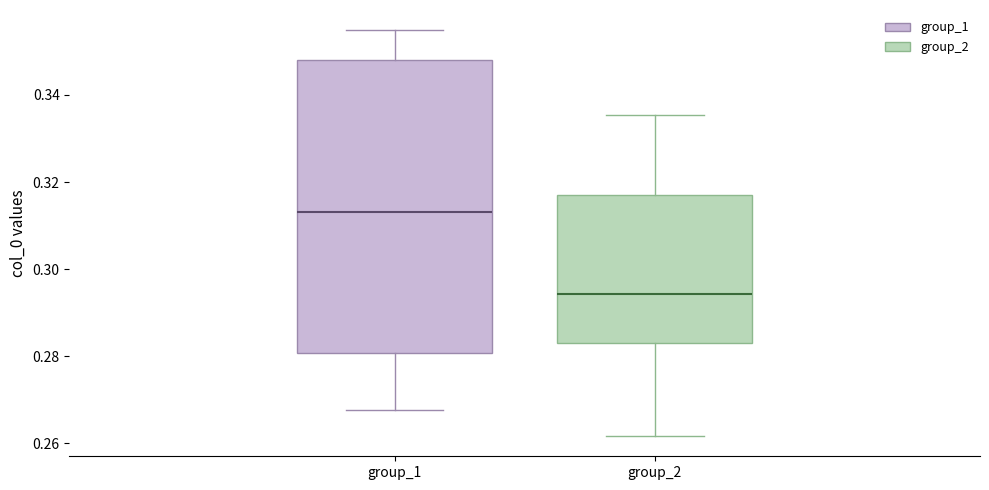

Where does the upper whisker of the box for group_2 end on the y-axis? The values are not printed on the chart, so give them approximately, as read against the axis.

0.336